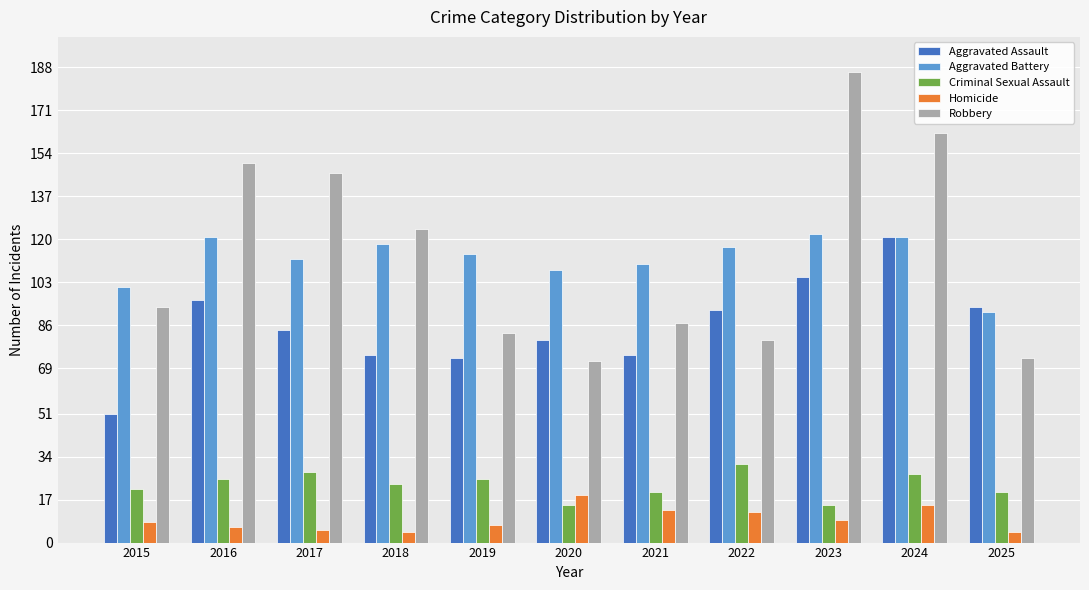

Between 2017 and 2020, which series saw the biggest shift?

Robbery